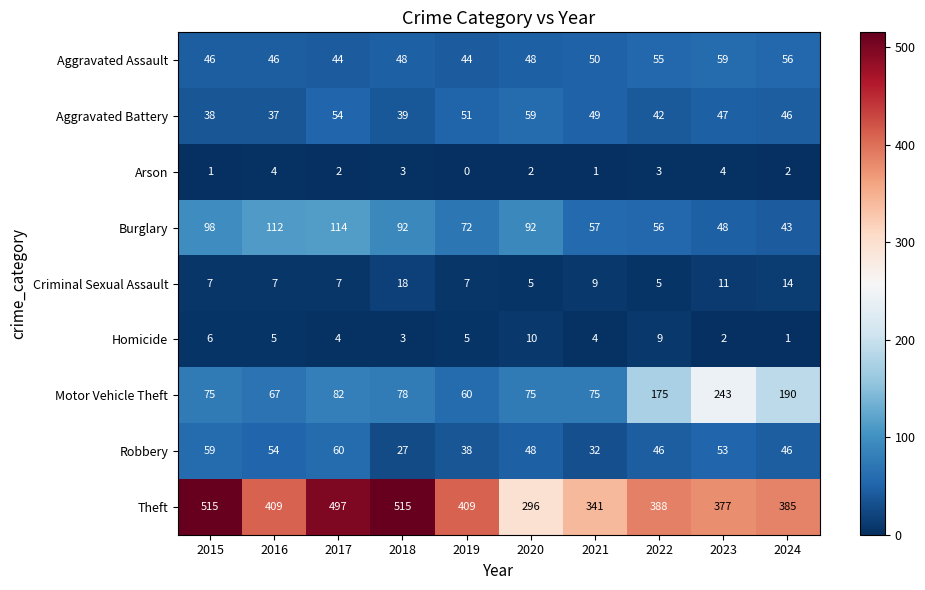

At which label is Motor Vehicle Theft closest to 151?

2022